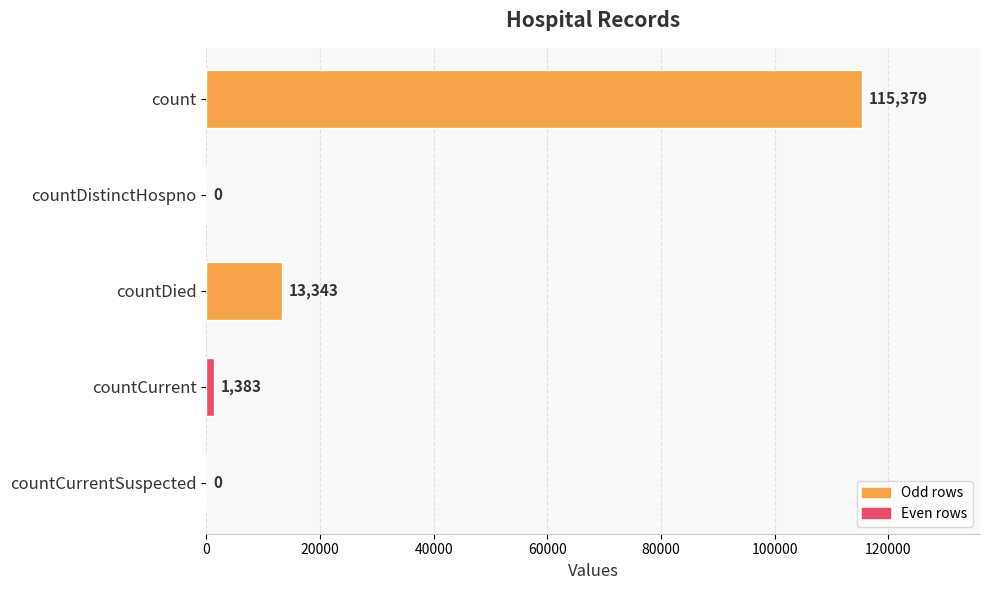

True or false: the data shows 1383 at countCurrent.

True